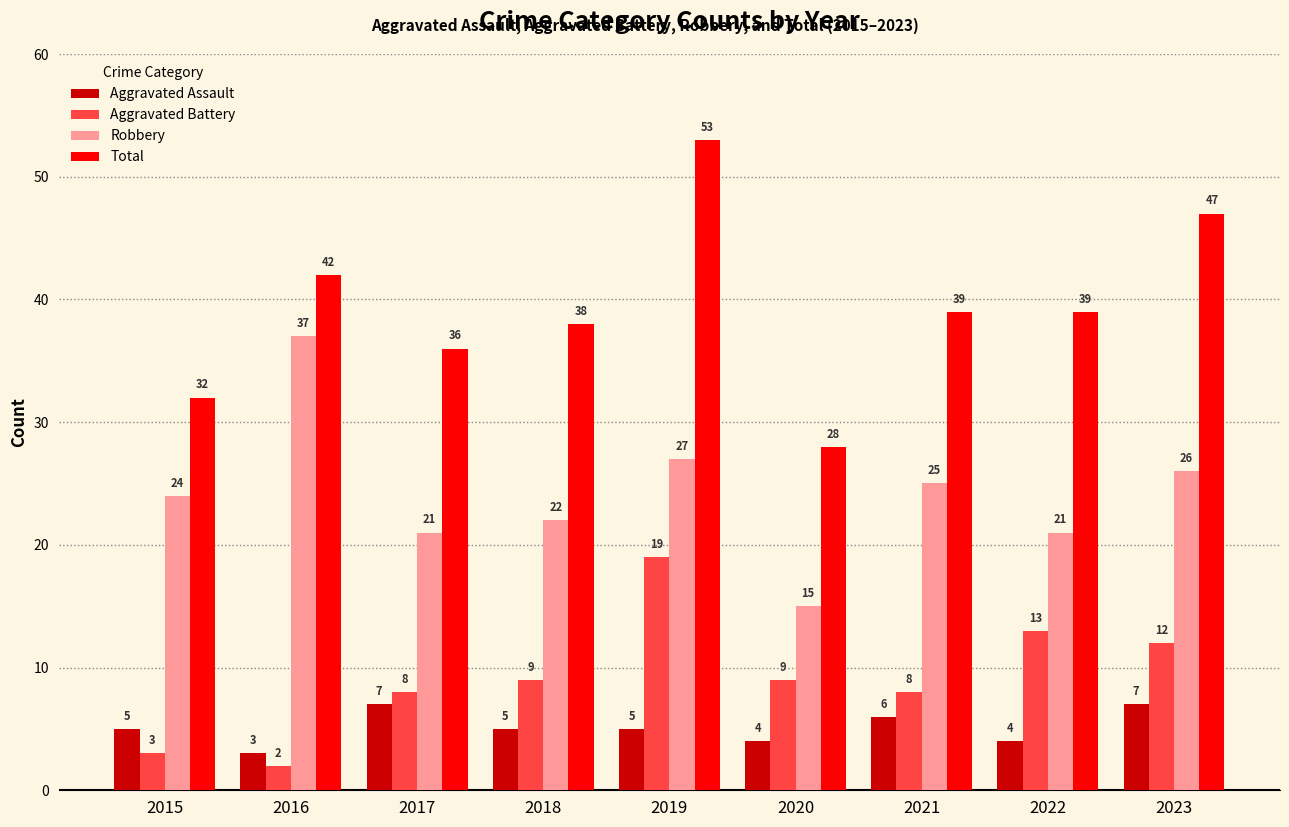

At 2022, list the series in order from smallest to largest.

Aggravated Assault, Aggravated Battery, Robbery, Total